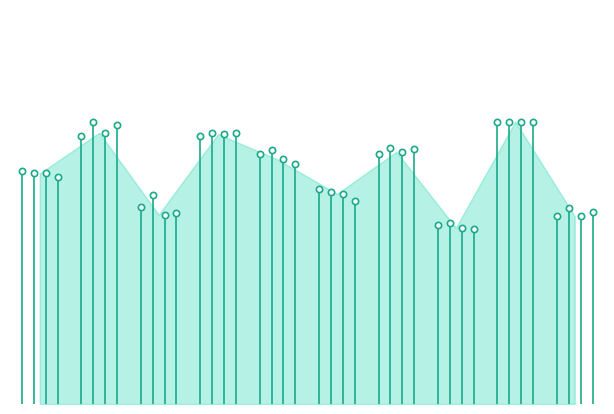

What is the lowest value of the g_mean series?

0.5